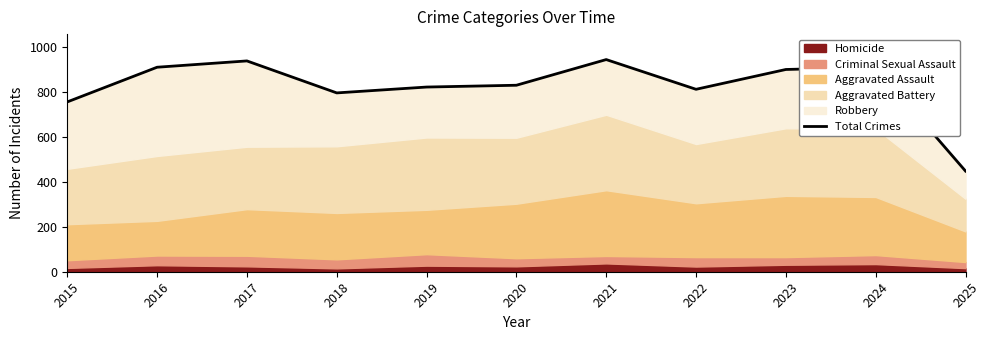

Does the chart have visible grid lines?

No